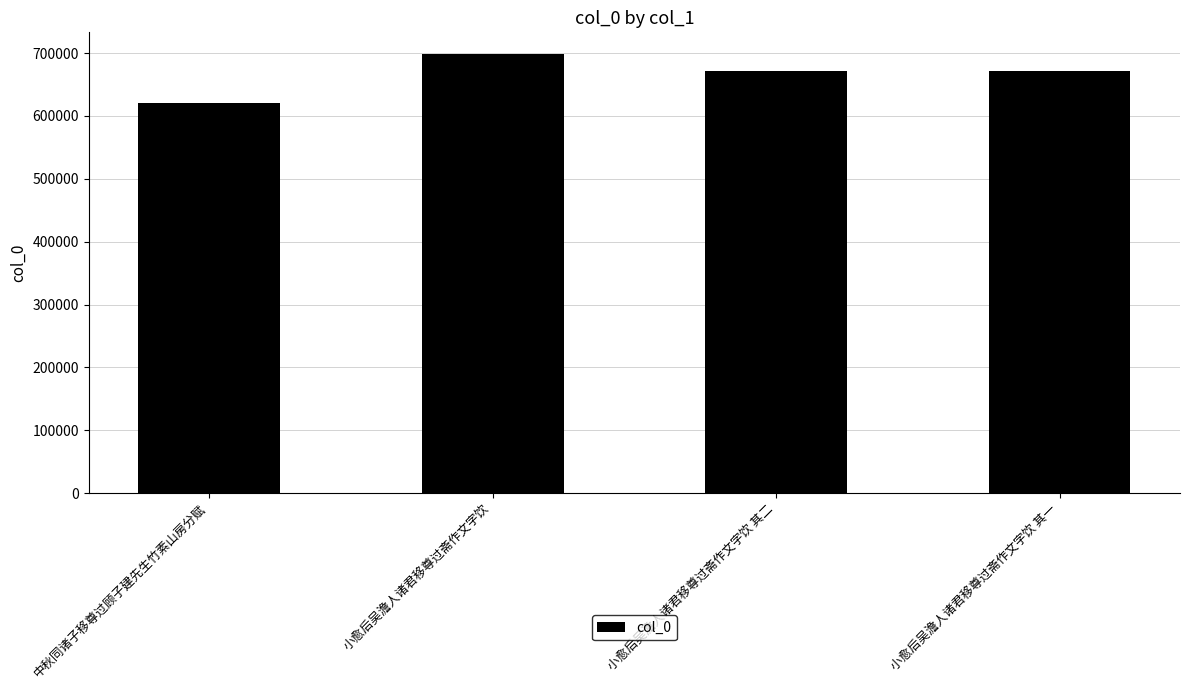

What position from the right is 小愈后吴澹人诸君移尊过斋作文字饮 其一?

1